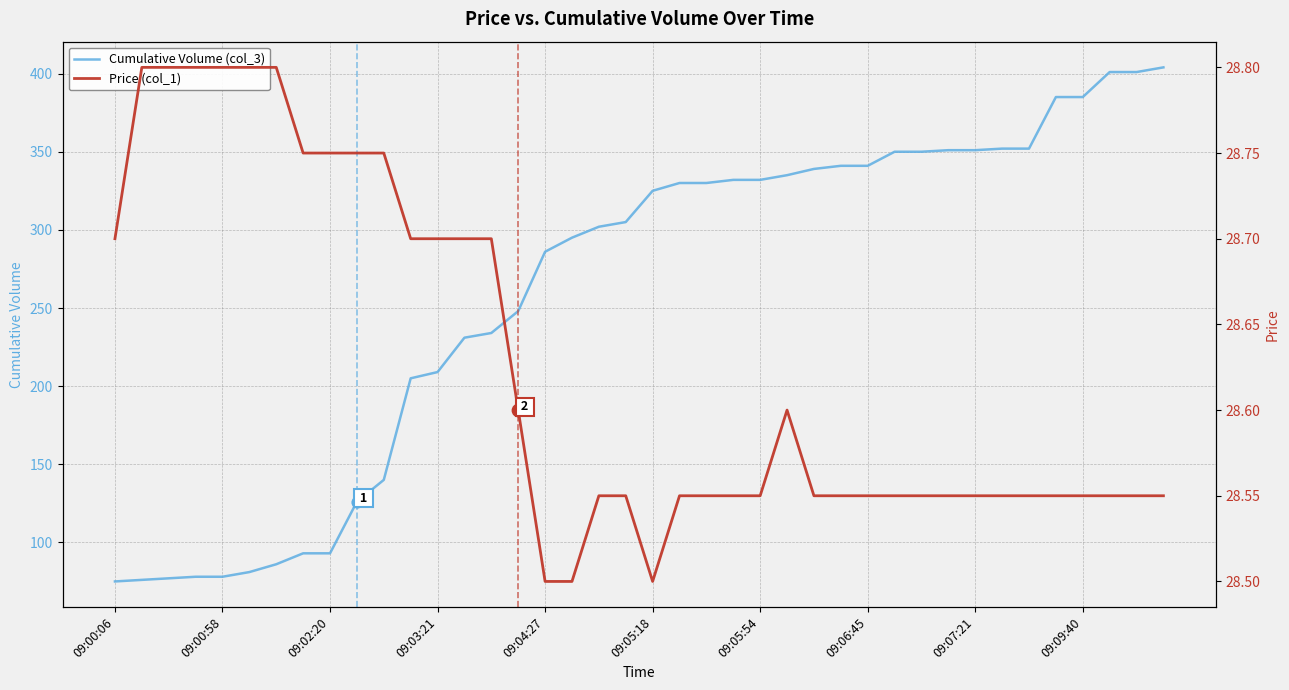

What are all the series names shown in the legend?

Cumulative Volume (col_3), Price (col_1)